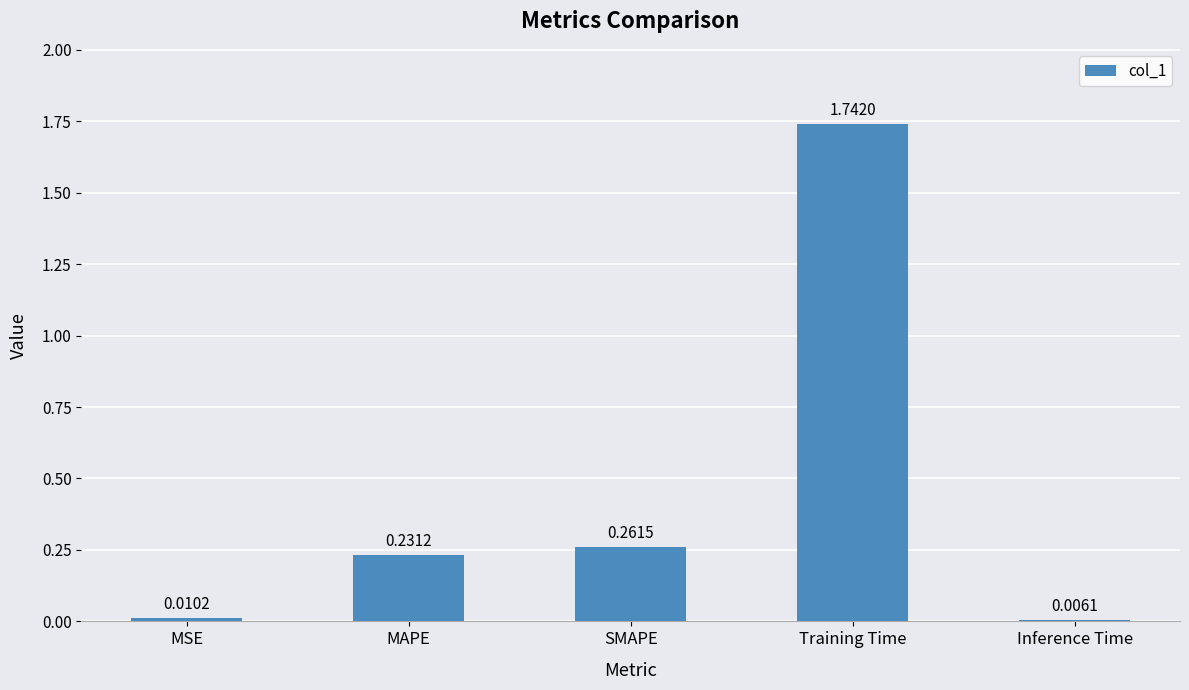

What is the change in value from MSE to SMAPE?

+0.3